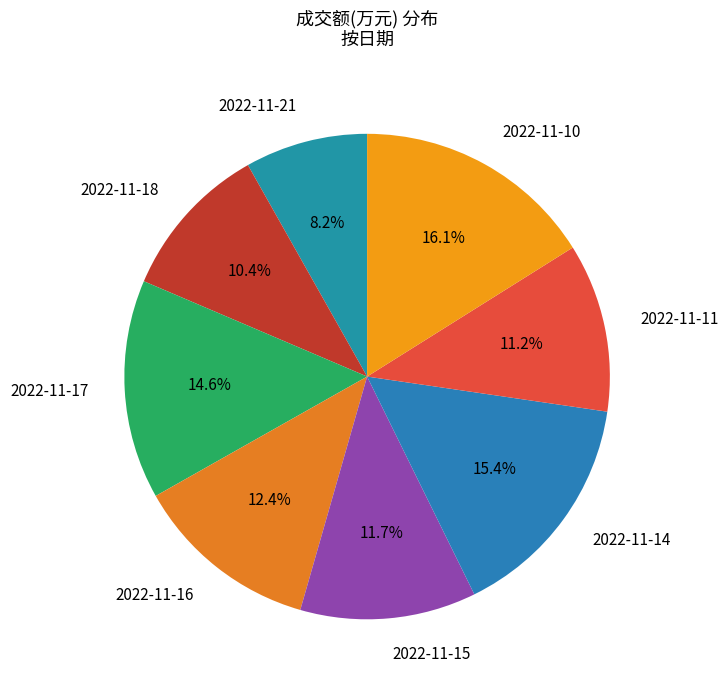

What percentage is the 2022-11-18 slice, to the nearest percent?

10%